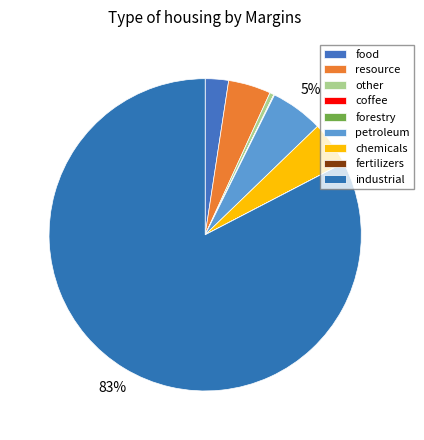

Between resource and industrial, which is larger?

industrial